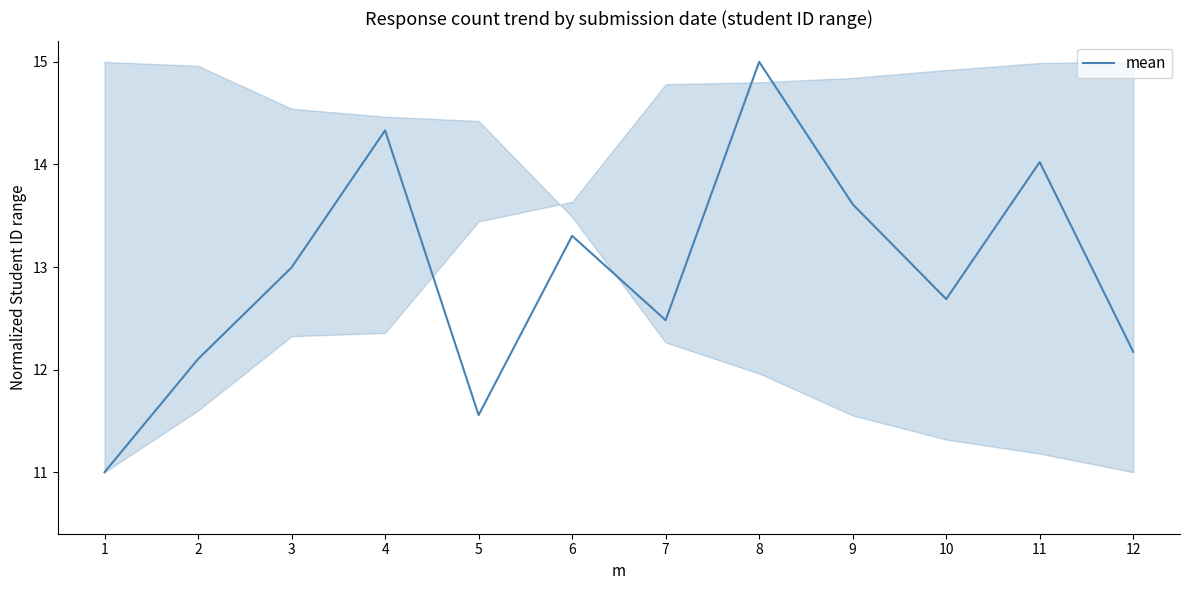

What is the change in value from 4 to 8?

+0.7